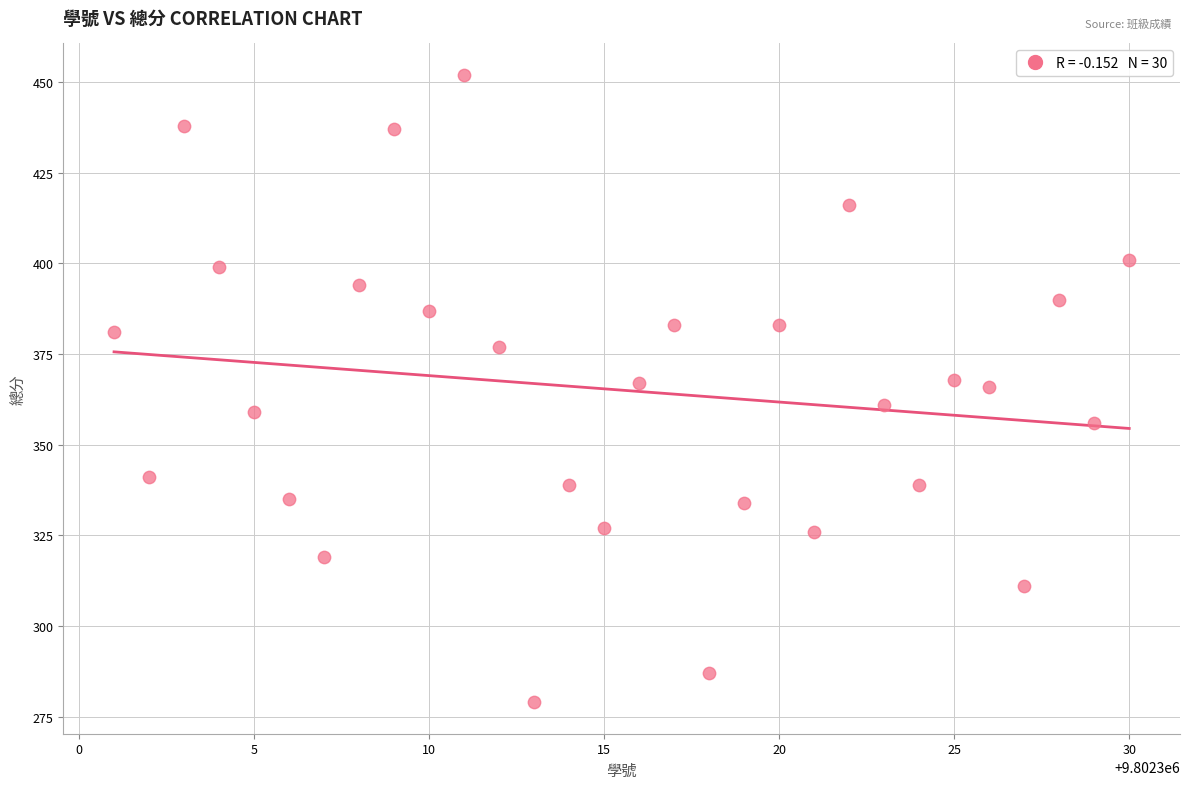

What is the range of Y values (max minus min)?

173